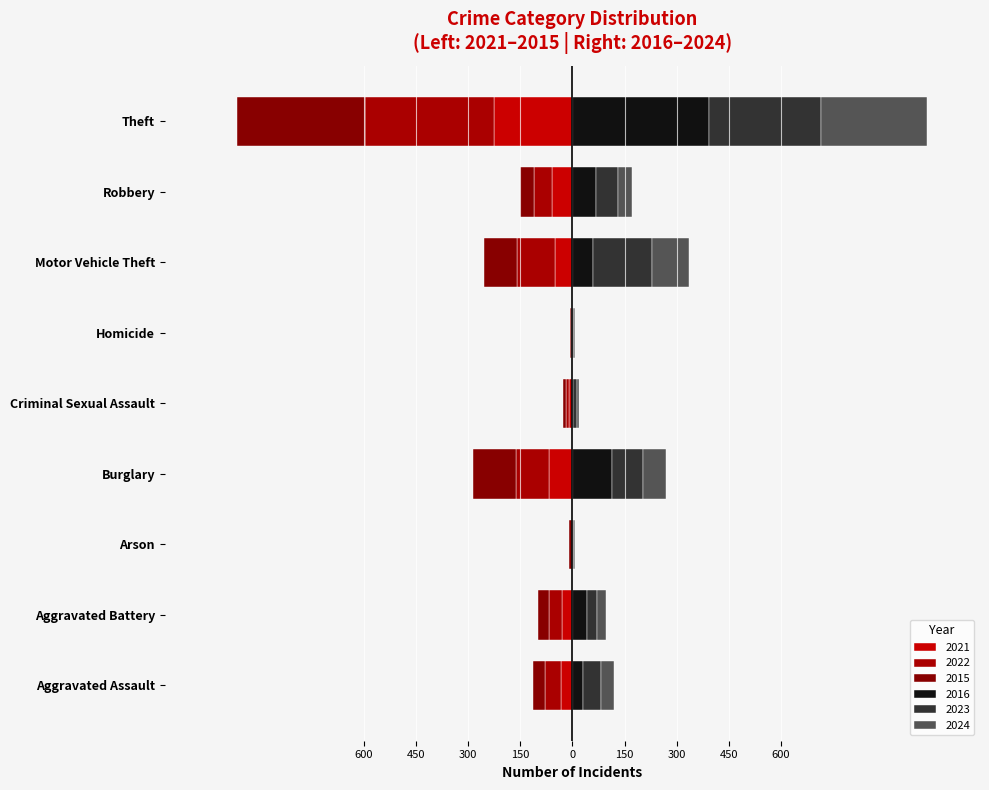

What is the minimum value shown in the chart?

-372